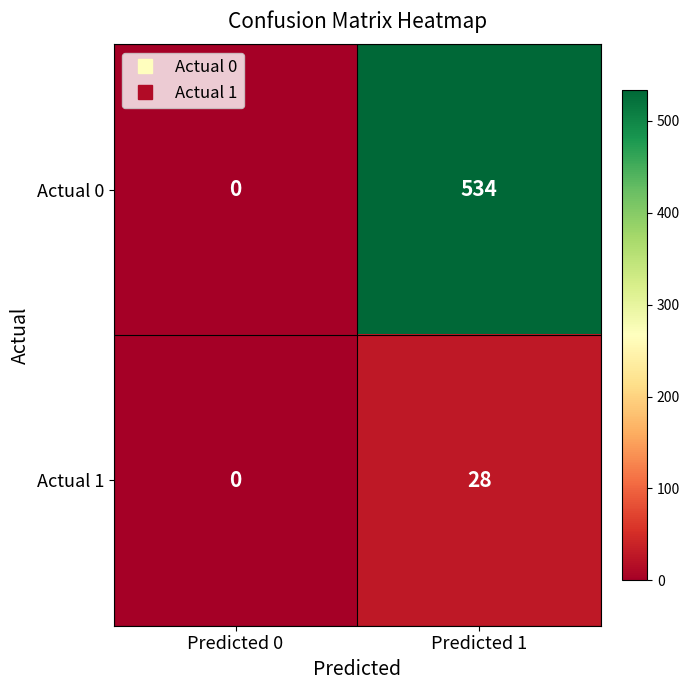

Which category has the highest value in the Actual 1 series?

Predicted 1